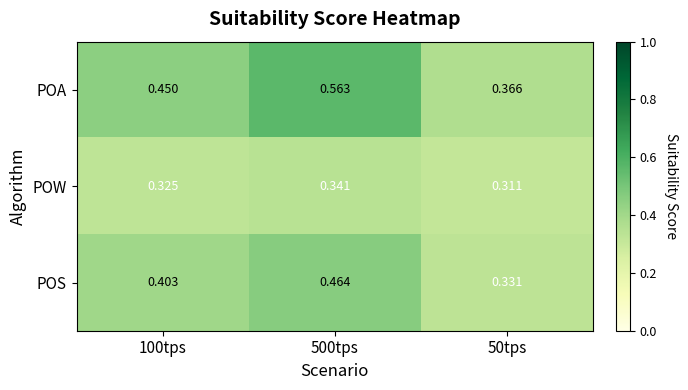

Which series has the largest range (max minus min)?

POA